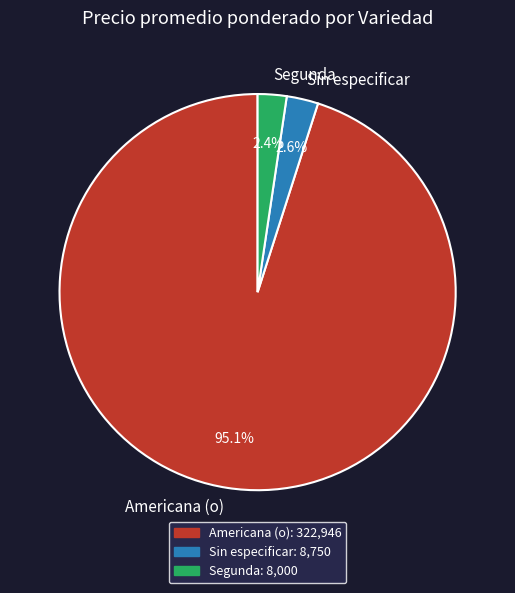

To the nearest percent, what is the average slice percentage?

33%